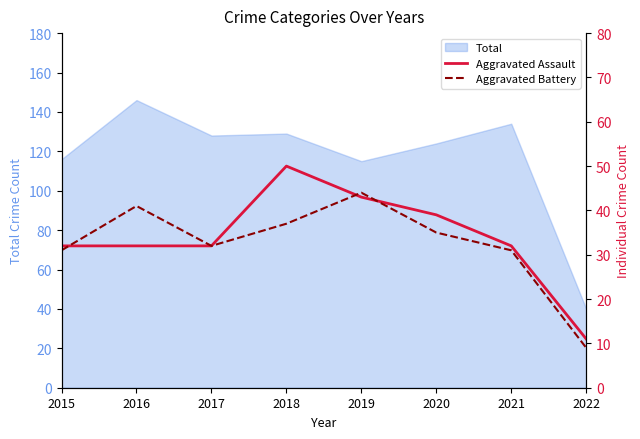

What is the value of the Aggravated Assault point at the 2nd from the left?

32